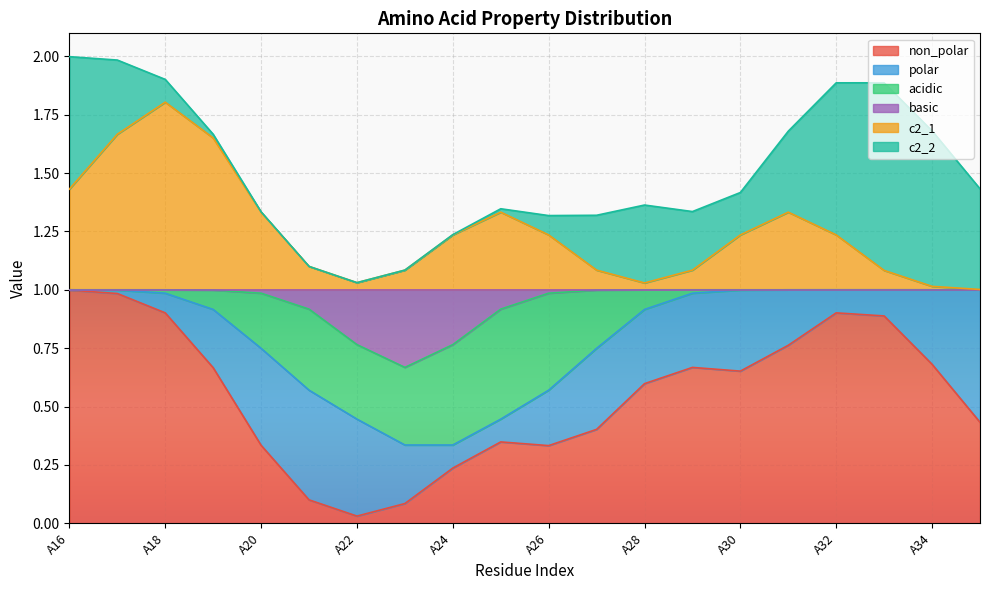

What is the difference between the maximum and minimum values in the non_polar series?

1